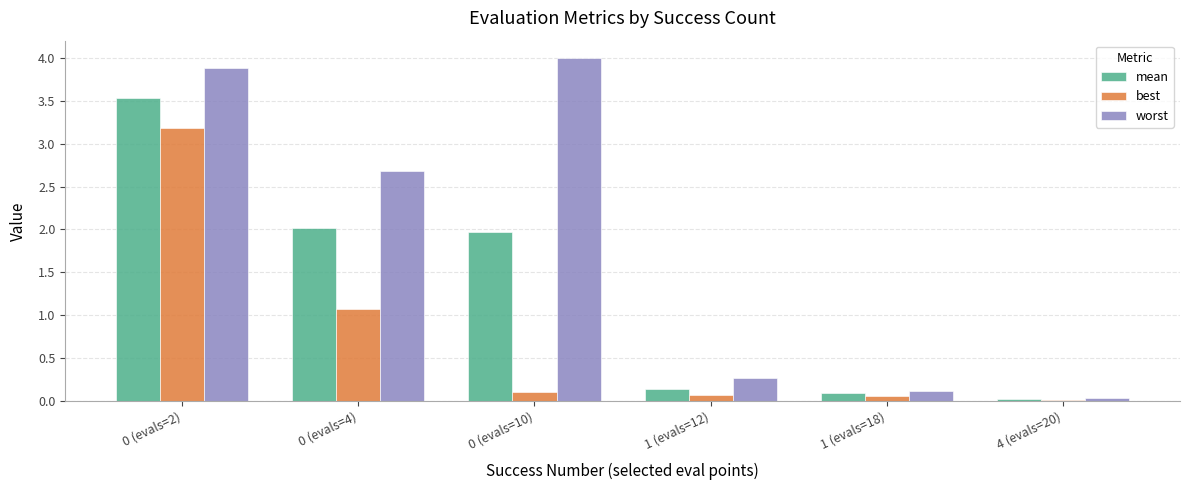

Is it true that mean equals 0.1 at 1 (evals=18)?

True